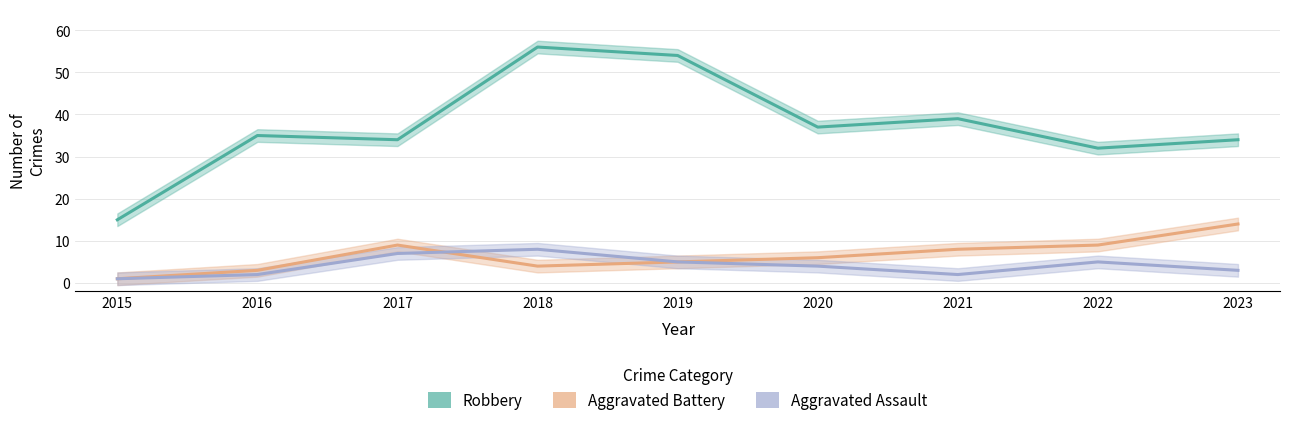

Which label corresponds to the smallest value in the chart?

2015